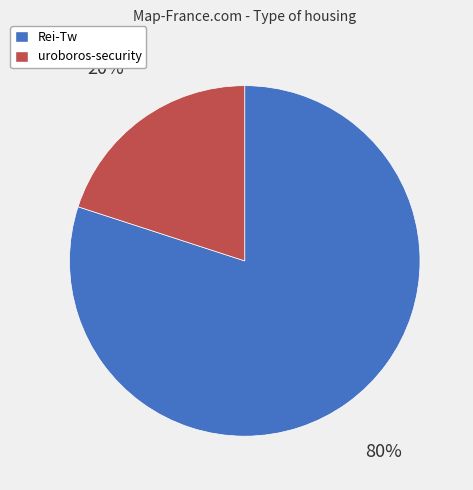

The uroboros-security slice represents 27% of the pie. True or false?

False